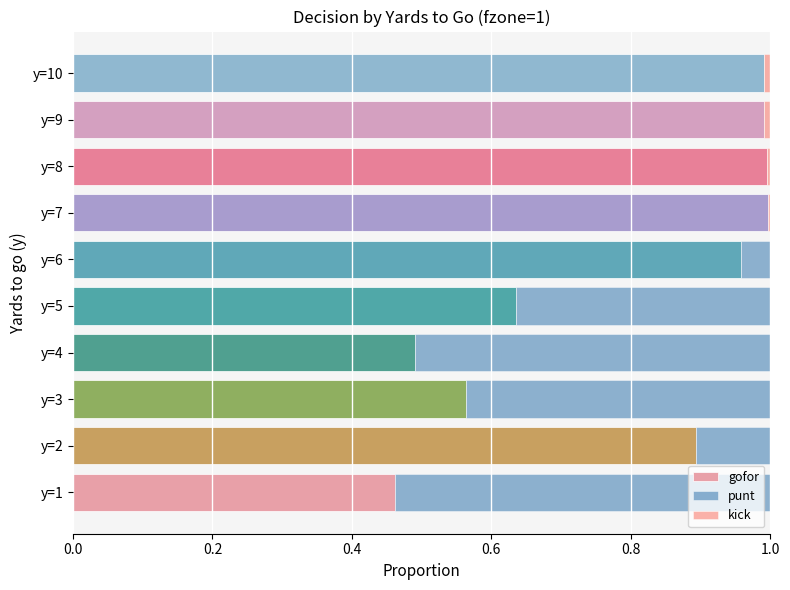

True or false: gofor has a value of 1.4 at y=9.

False